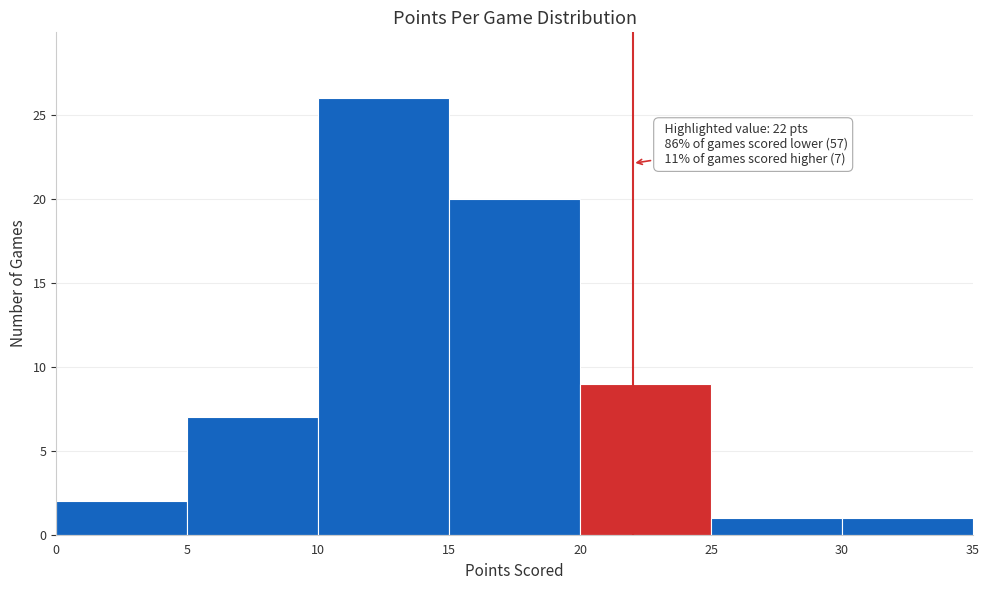

Over which range of the x-axis is the bar tallest?

10 to 15